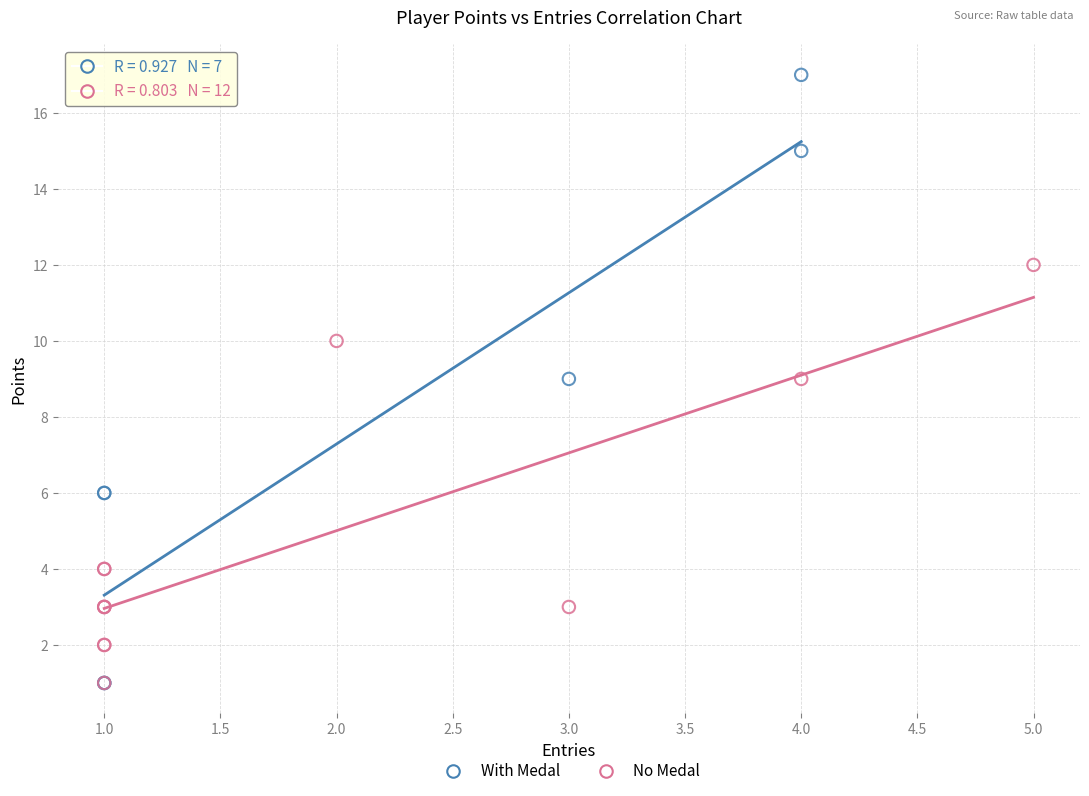

Which series has the widest spread of Y values?

With Medal